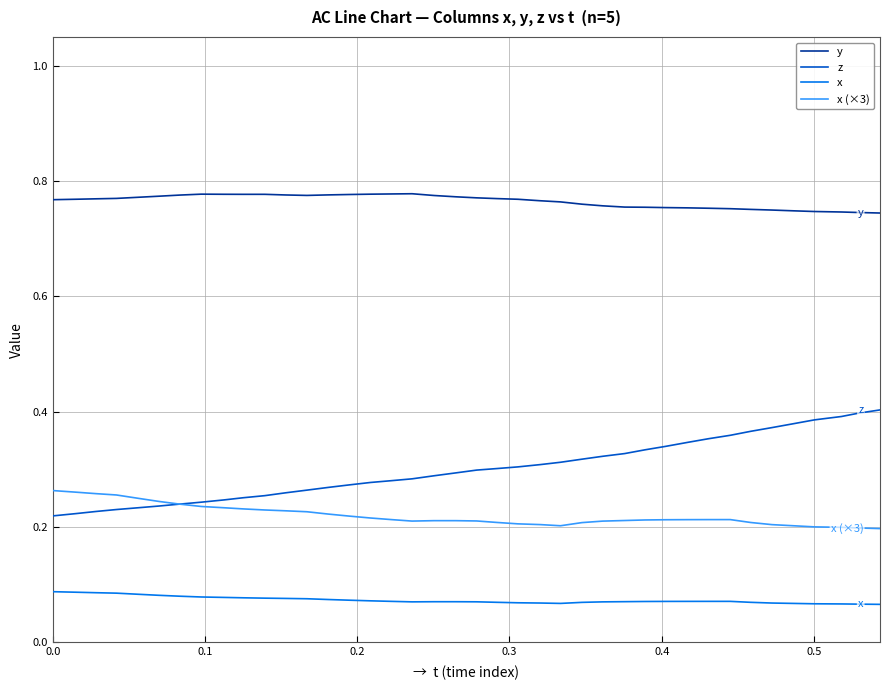

List the series in order of their peak value, lowest first.

x, x (×3), z, y